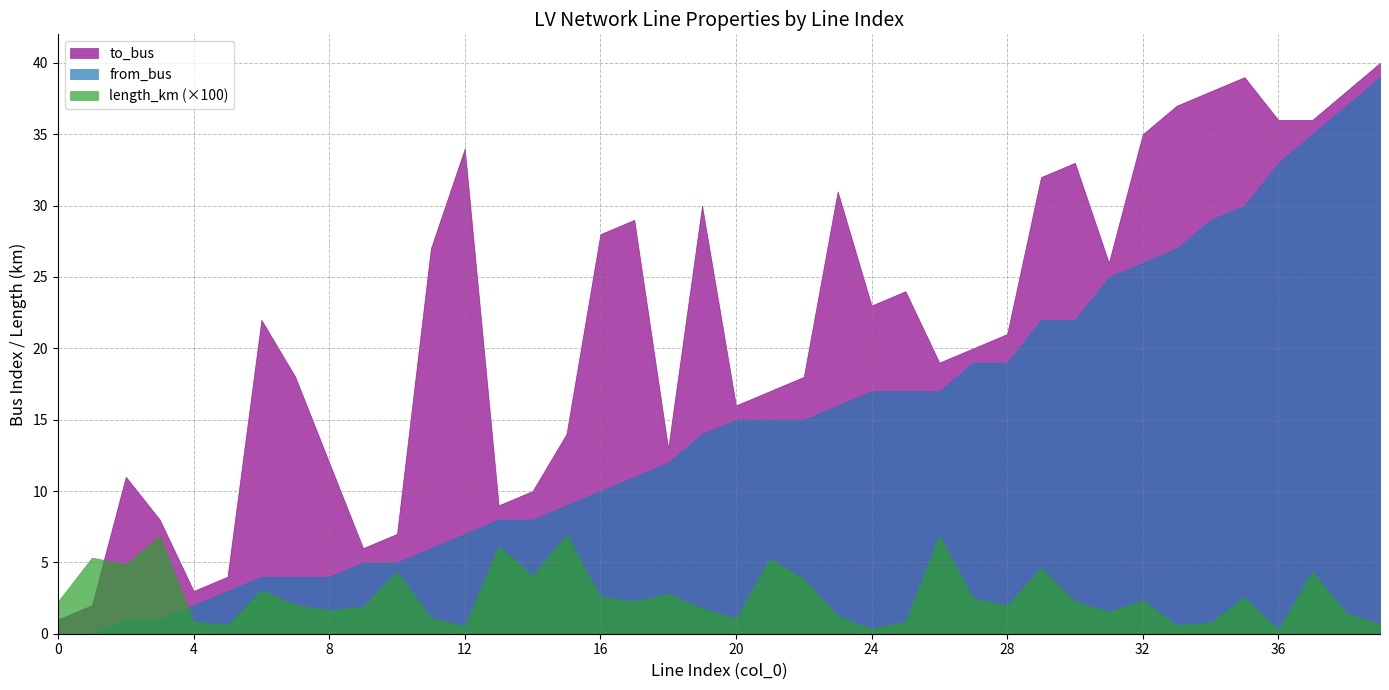

At which label is from_bus closest to 19?

27